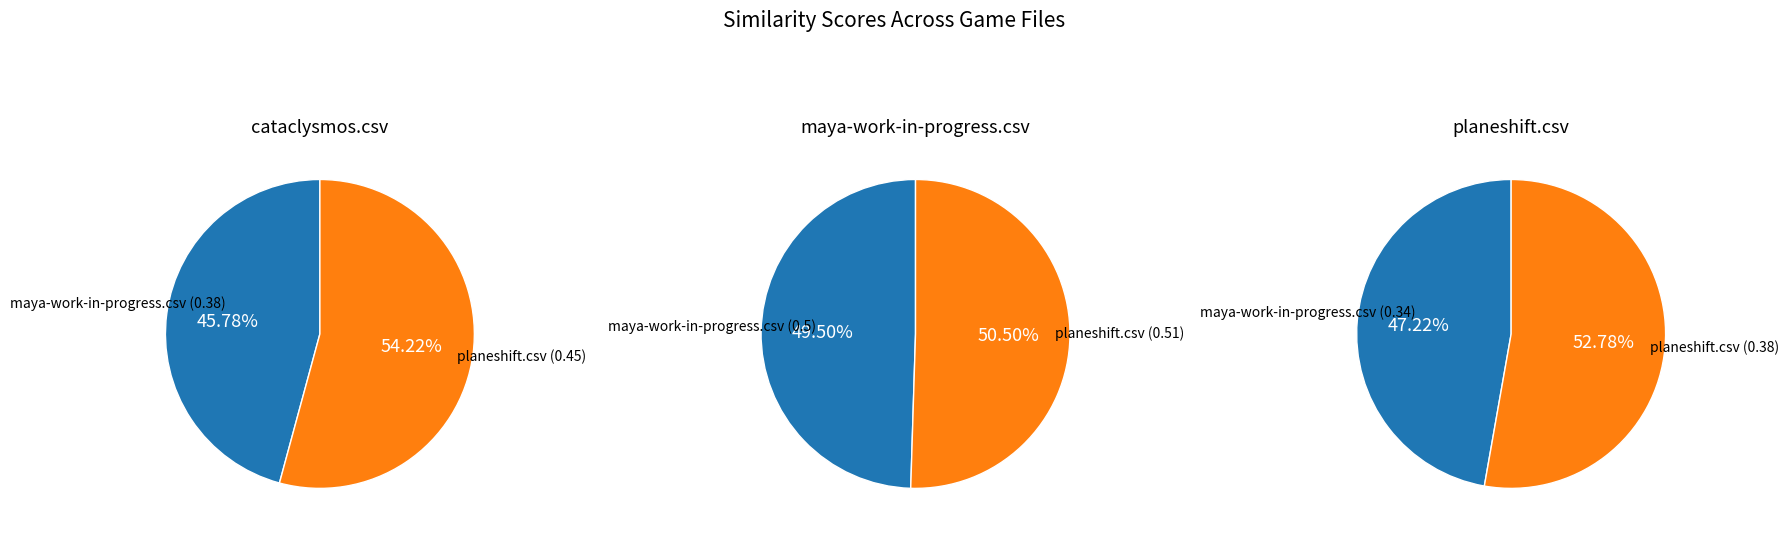

Do planeshift.csv and maya-work-in-progress.csv together represent more than half of the pie?

Yes